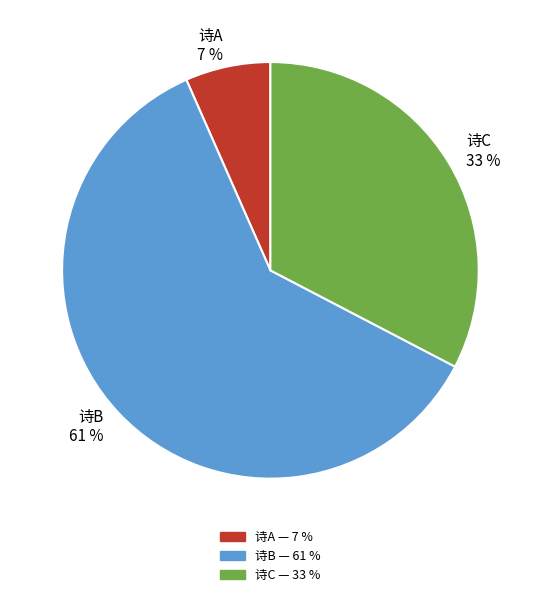

Which slice is the smallest?

诗A